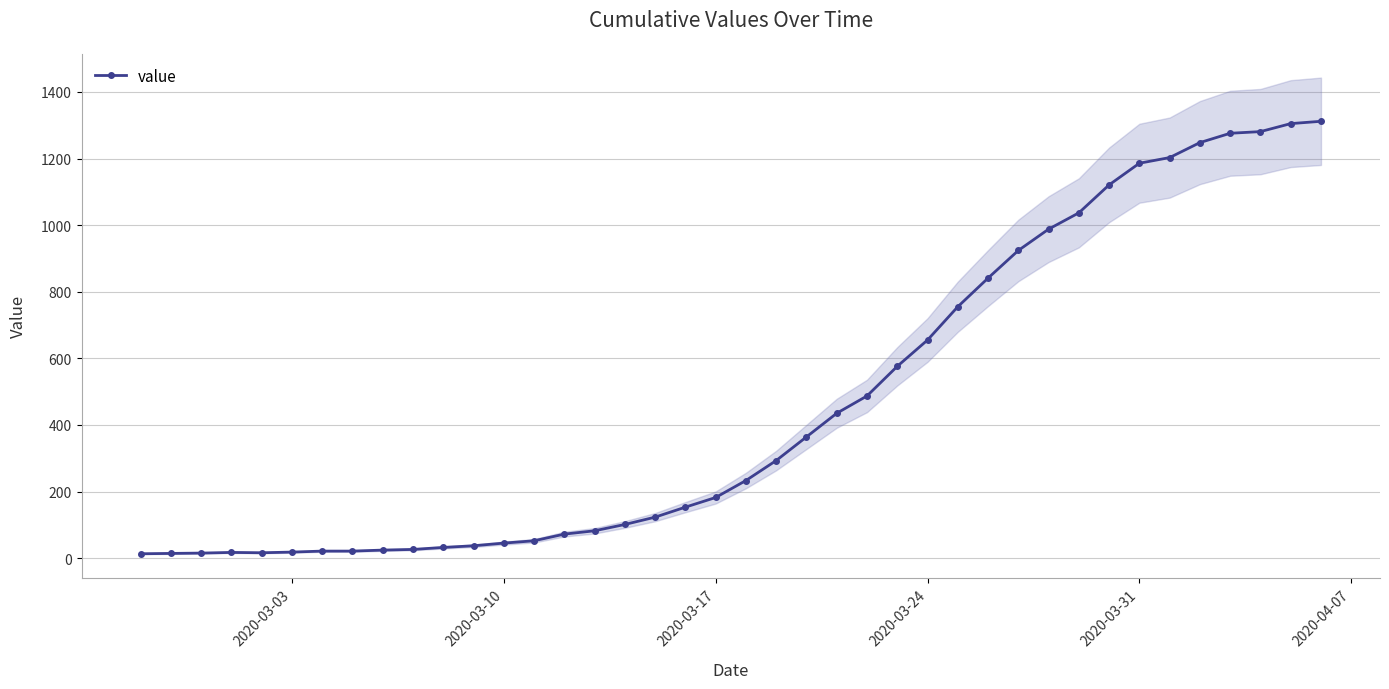

What is the highest value of the value series?

1312